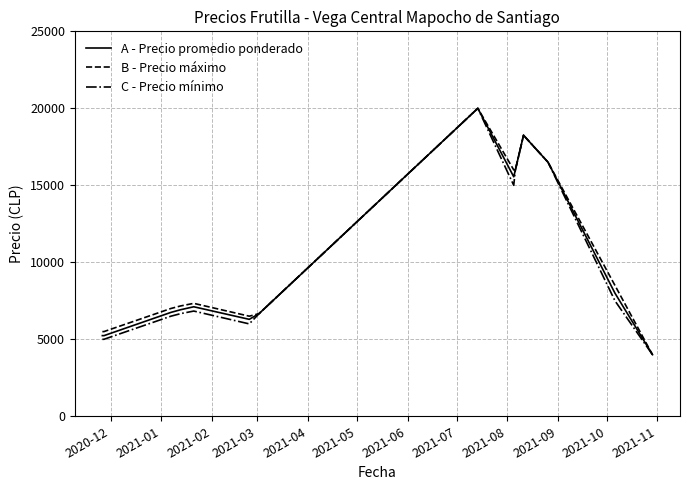

What is the highest value of the A - Precio promedio ponderado series?

20000.0